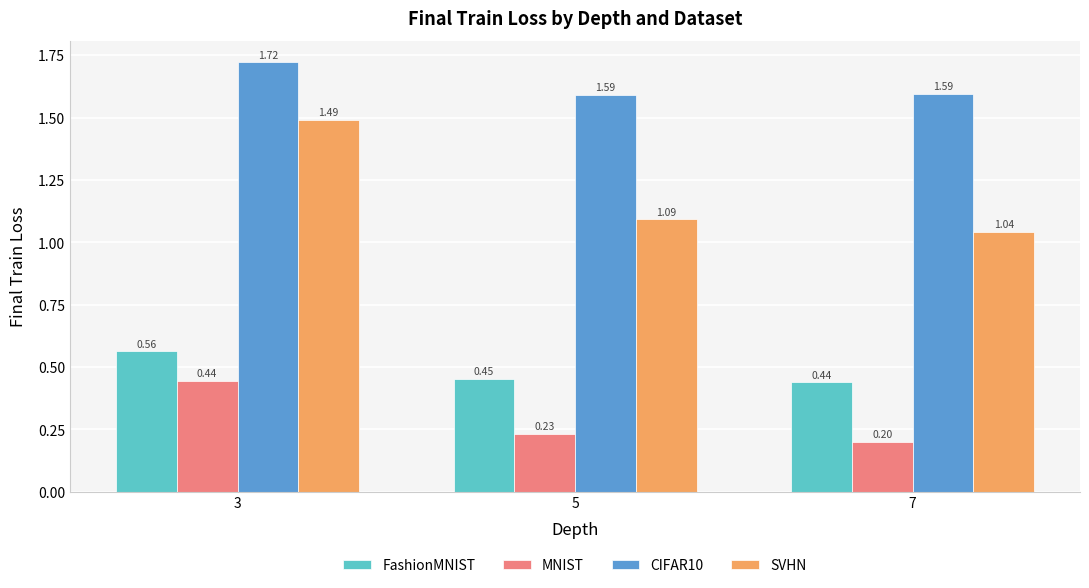

Rank the series by their maximum value, from highest to lowest.

CIFAR10, SVHN, FashionMNIST, MNIST